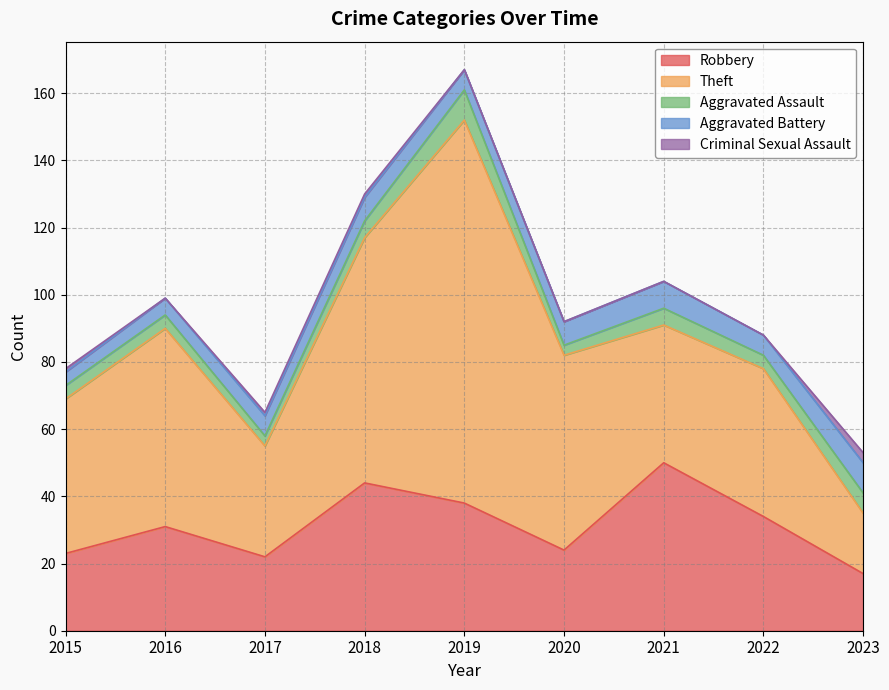

Reading left to right, transcribe all the data shown in this chart.

Robbery: 2015=23	2016=31	2017=22	2018=44	2019=38	2020=24	2021=50	2022=34	2023=17
Theft: 2015=46	2016=59	2017=33	2018=73	2019=114	2020=58	2021=41	2022=44	2023=18
Aggravated Assault: 2015=4	2016=4	2017=3	2018=5	2019=9	2020=3	2021=5	2022=4	2023=6
Aggravated Battery: 2015=4	2016=5	2017=6	2018=7	2019=6	2020=7	2021=8	2022=6	2023=9
Criminal Sexual Assault: 2015=1	2016=0	2017=1	2018=1	2019=0	2020=0	2021=0	2022=0	2023=3